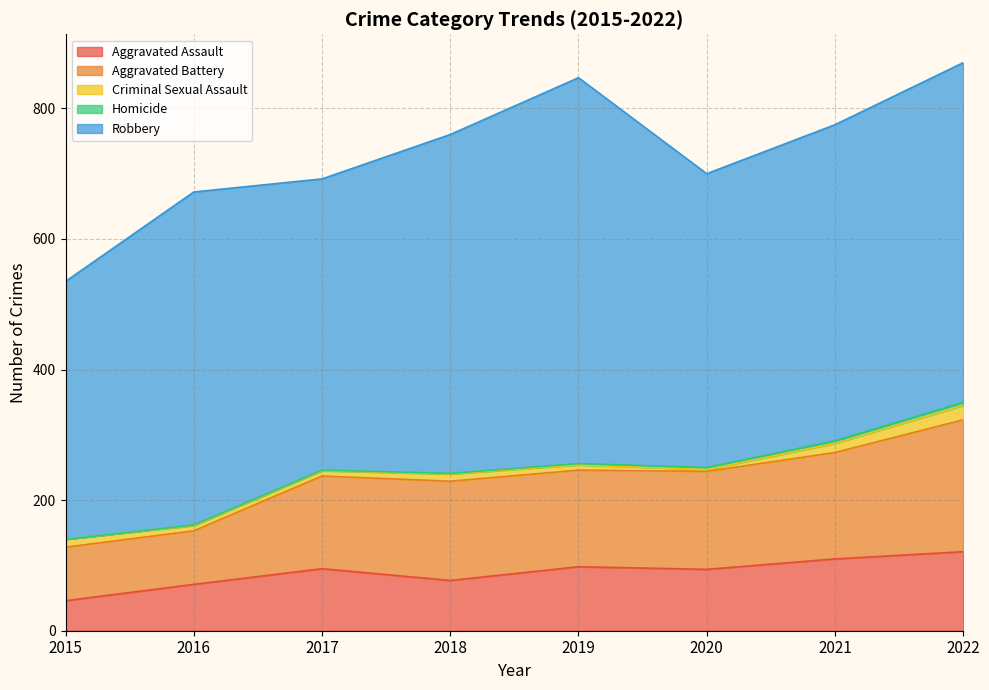

True or false: Aggravated Battery and Robbery cross at least once.

False